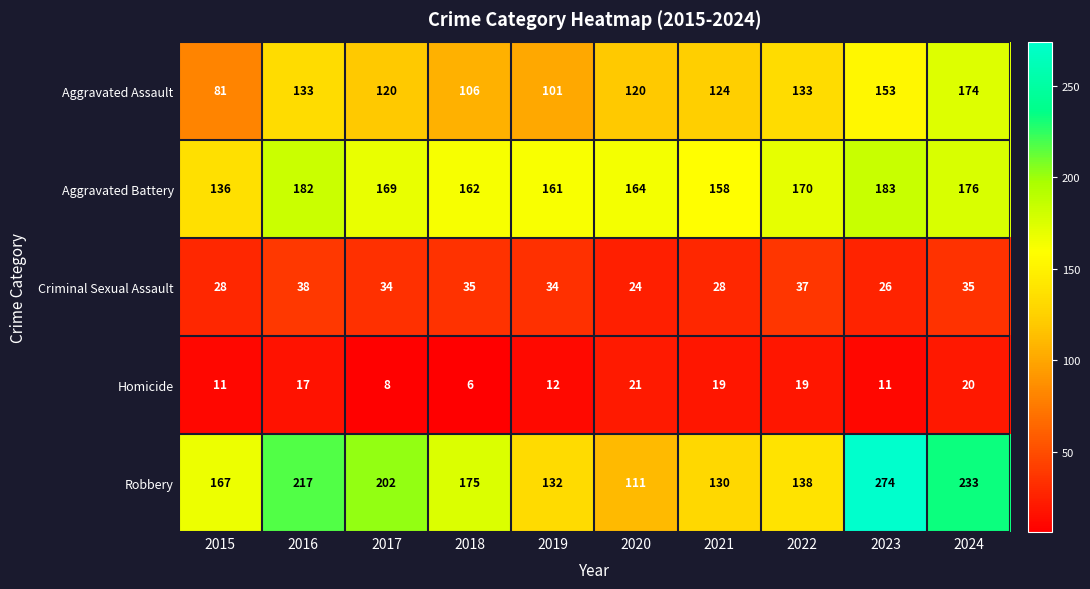

List the series in order of their peak value, lowest first.

Homicide, Criminal Sexual Assault, Aggravated Assault, Aggravated Battery, Robbery